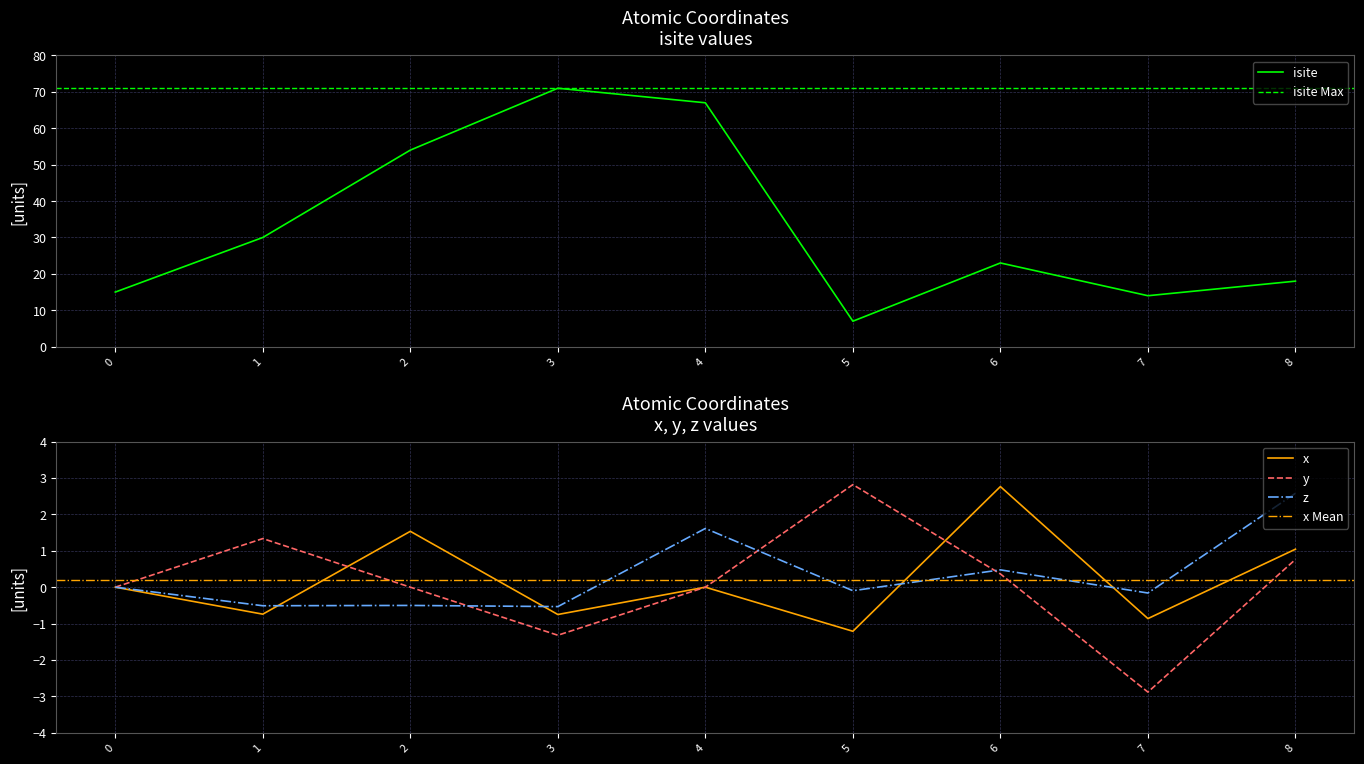

Rank the series at 5 from highest to lowest value.

isite, y, z, x